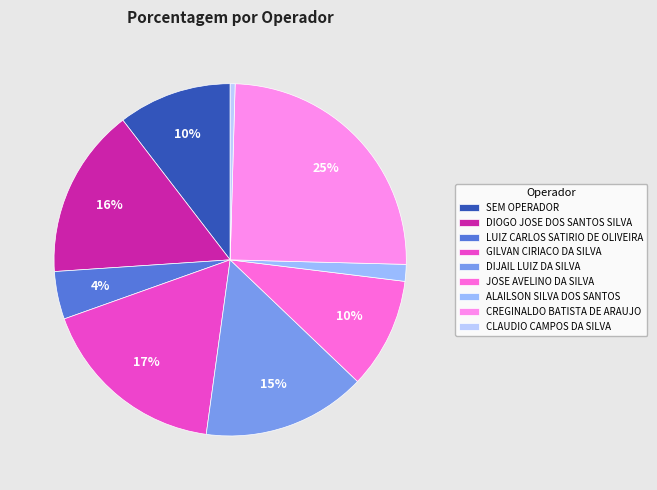

Is there any slice that represents more than half of the pie?

No